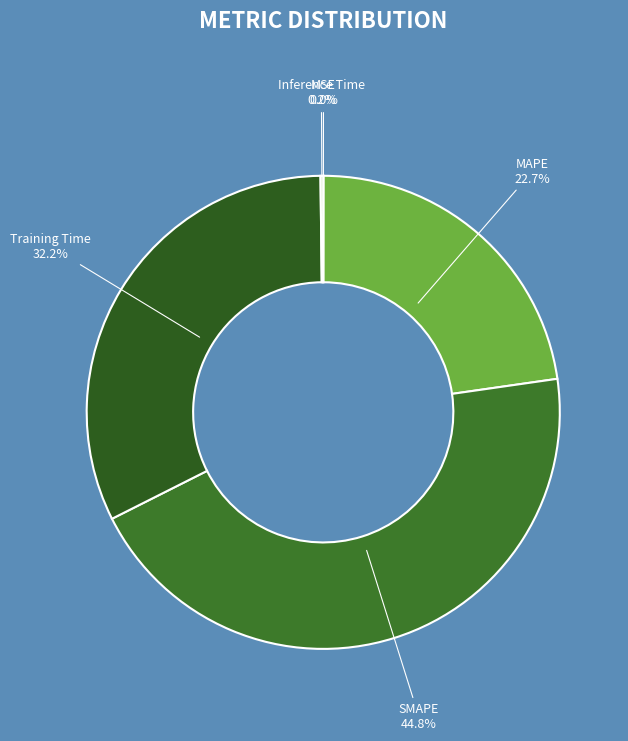

Is there any slice that represents more than half of the pie?

No